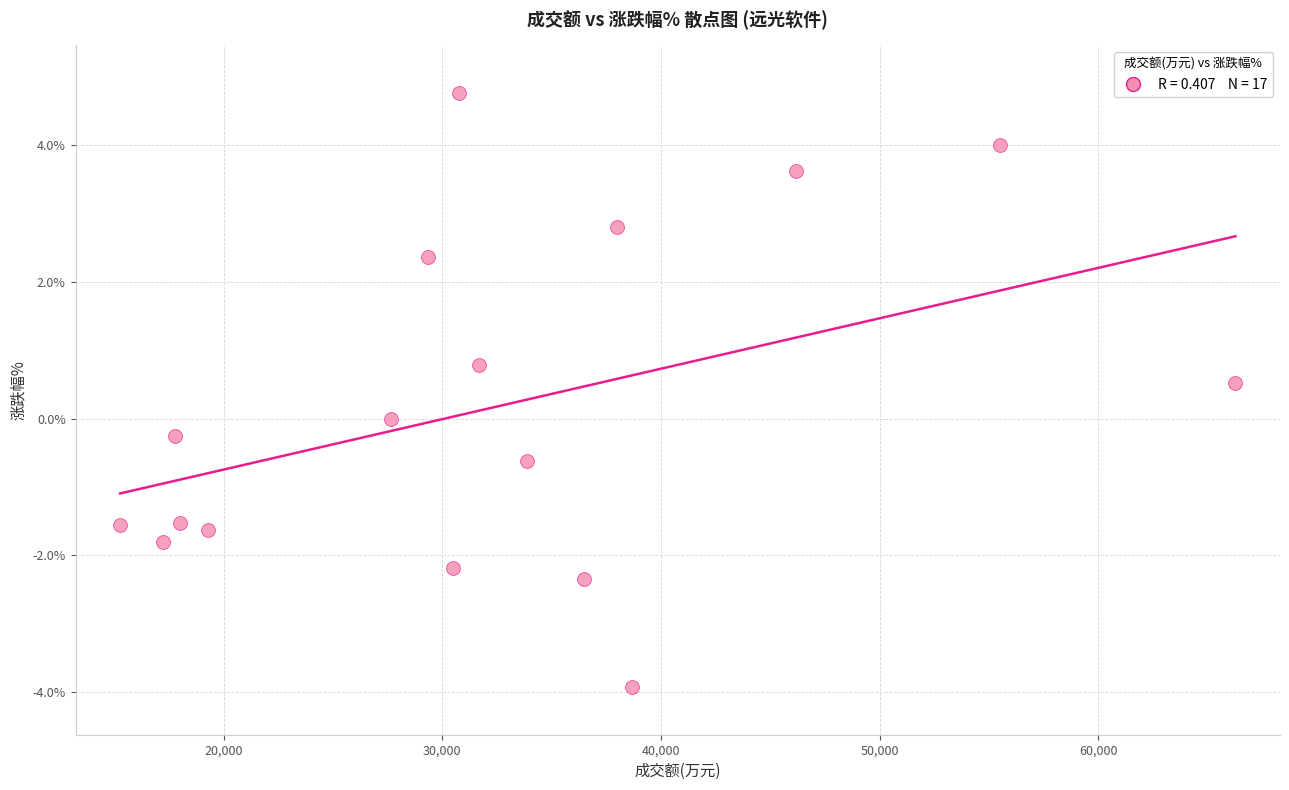

What is the range of X values (max minus min)?

51004.0